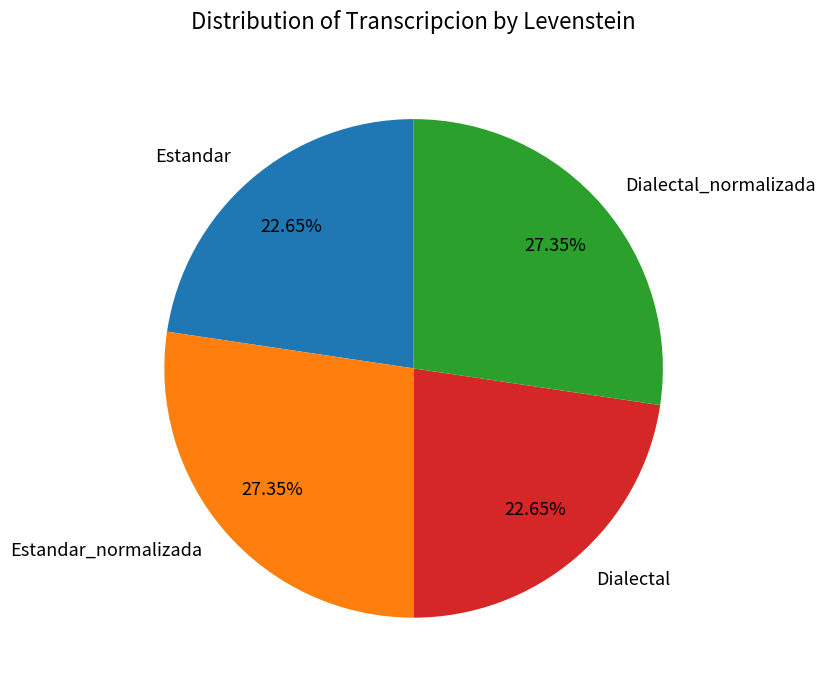

Is it true that Dialectal_normalizada is 40% of the pie?

False